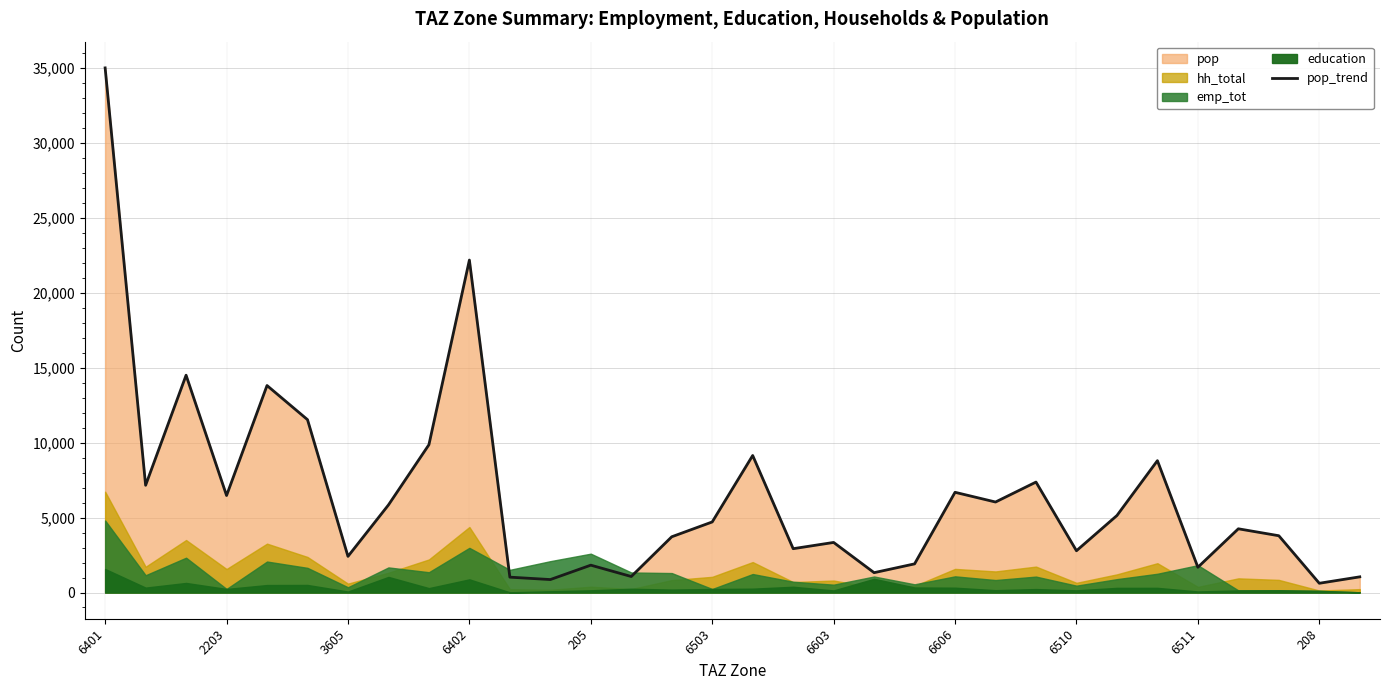

Which category has the highest value in the pop_trend series?

6401